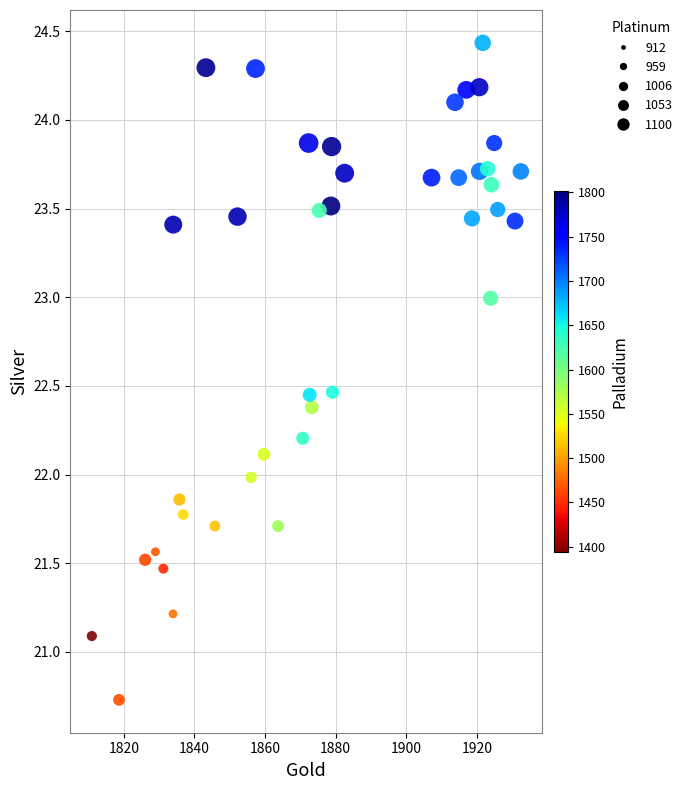

What is the range of X values (max minus min)?

121.5